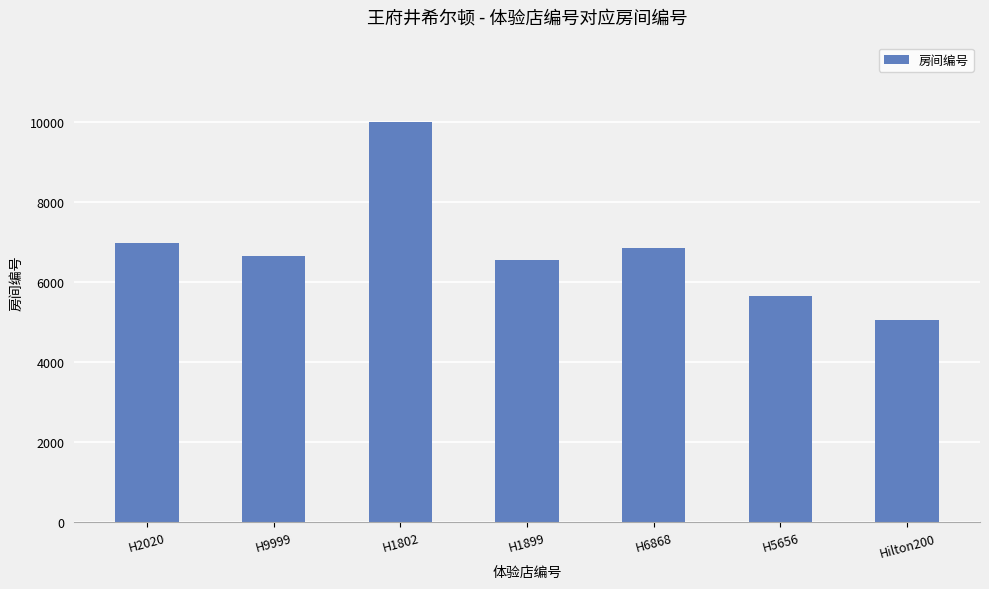

What is the label of the 4th bar from the right?

H1899